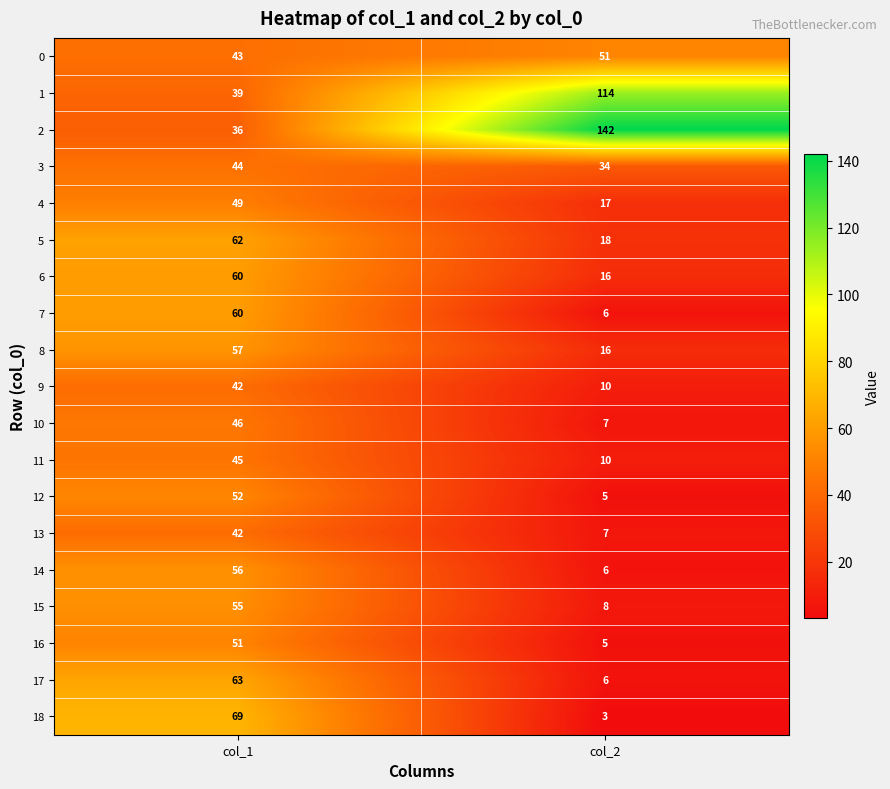

What is the sum of all 13 values?

49